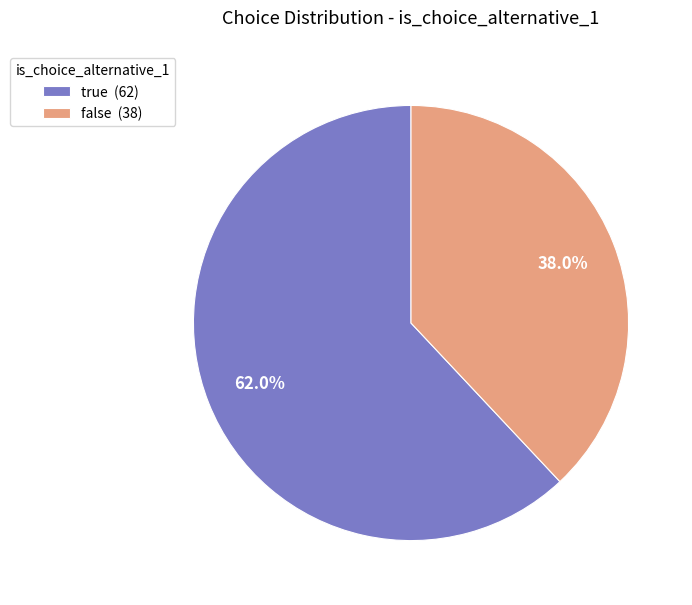

Rank the categories by value from highest to lowest.

true, false